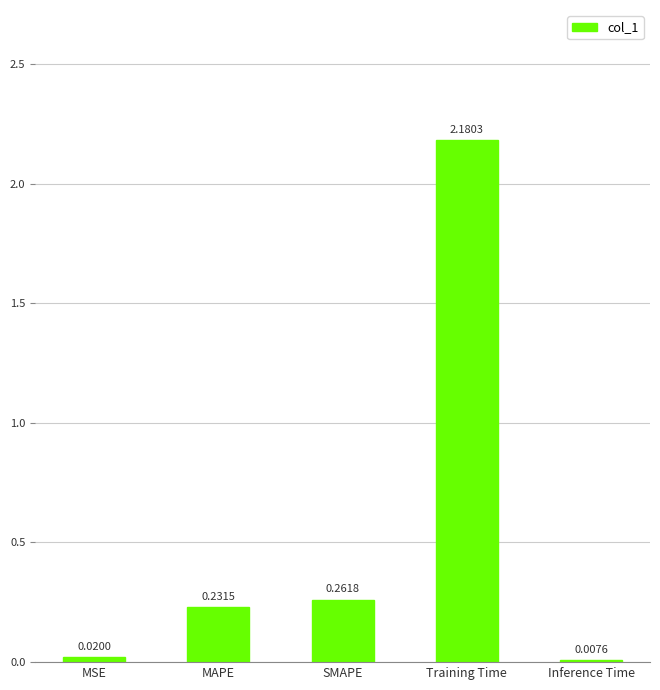

Which label corresponds to the largest value in the chart?

Training Time